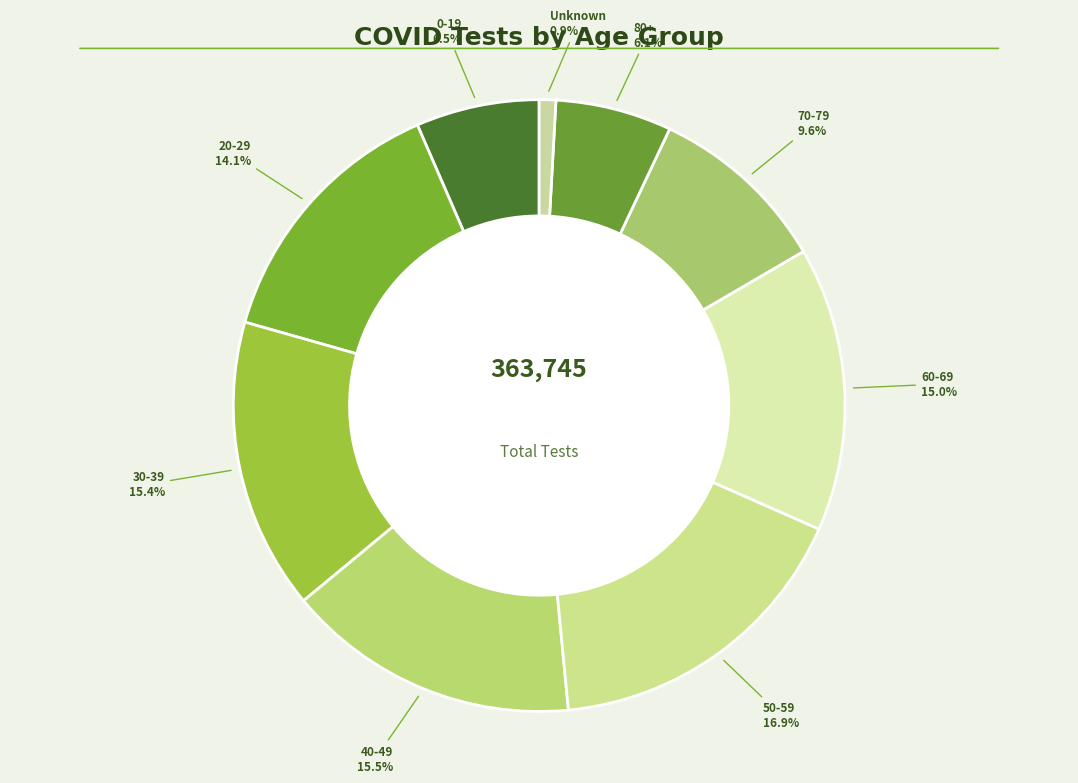

The 0-19 slice represents 17% of the pie. True or false?

False